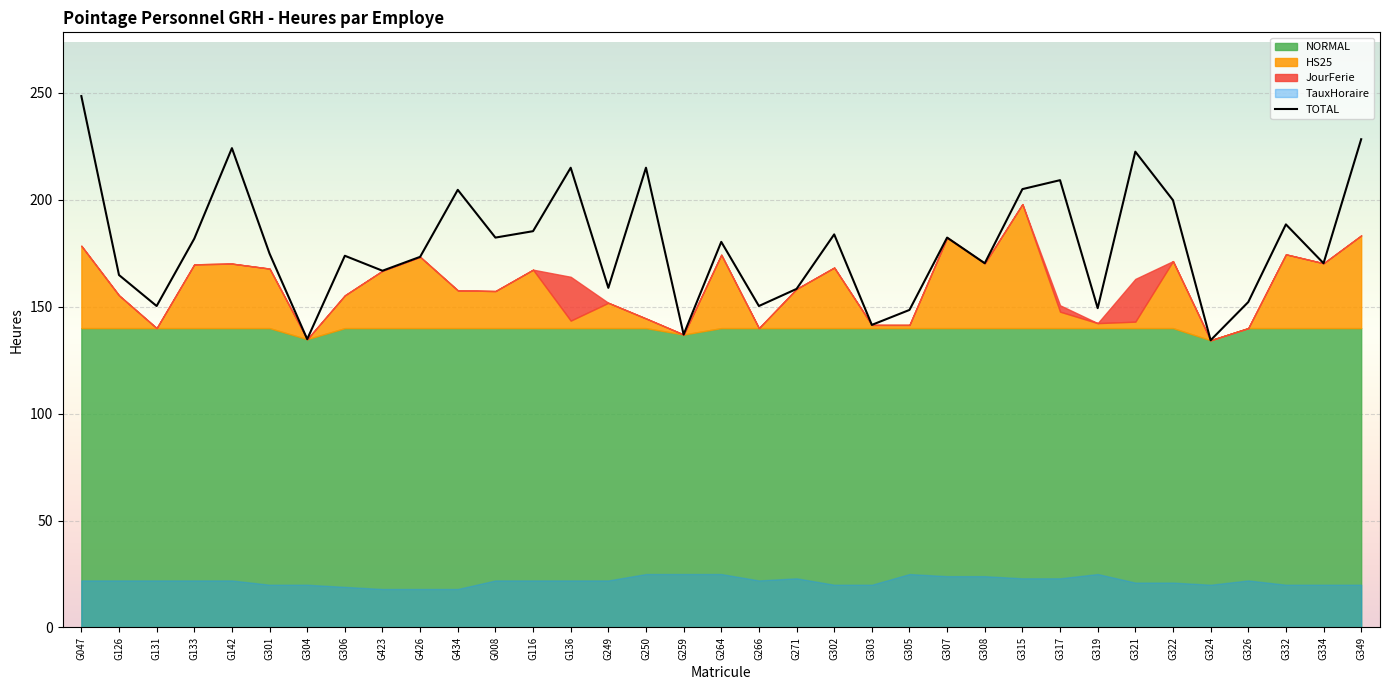

The value of TOTAL at G305 is 30.6. True or false?

False